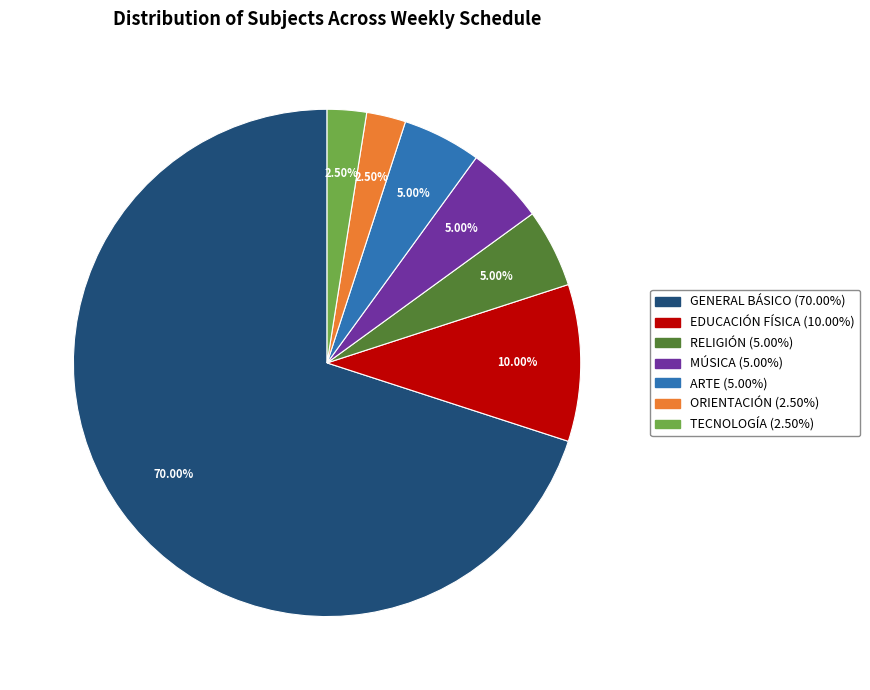

Does GENERAL BÁSICO represent more than half of the total?

Yes